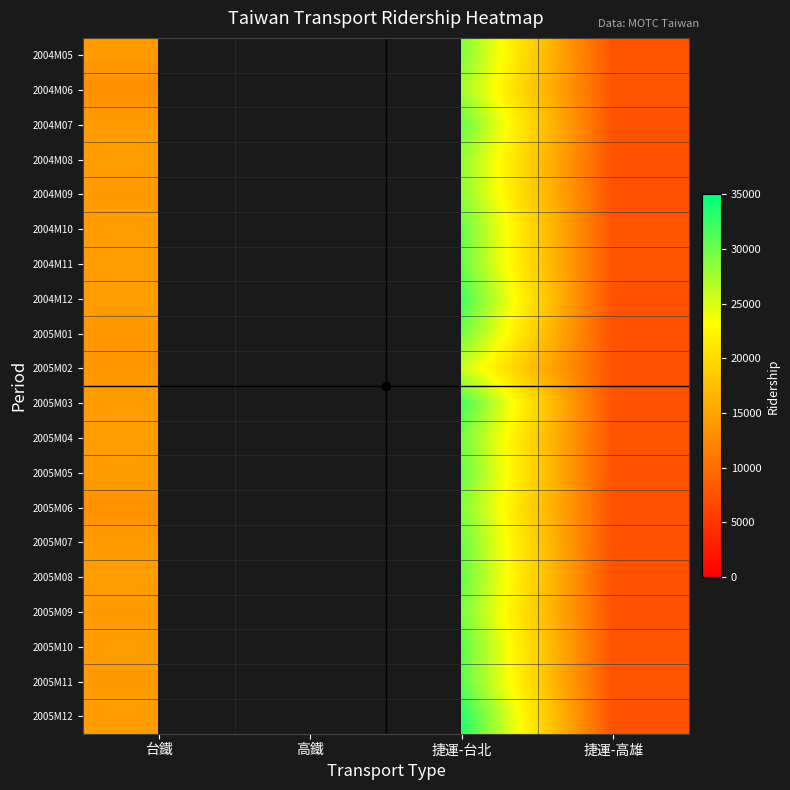

Is the value of 2005M08 at 捷運-台北 greater than the value of 2004M09 at 捷運-高雄?

Yes